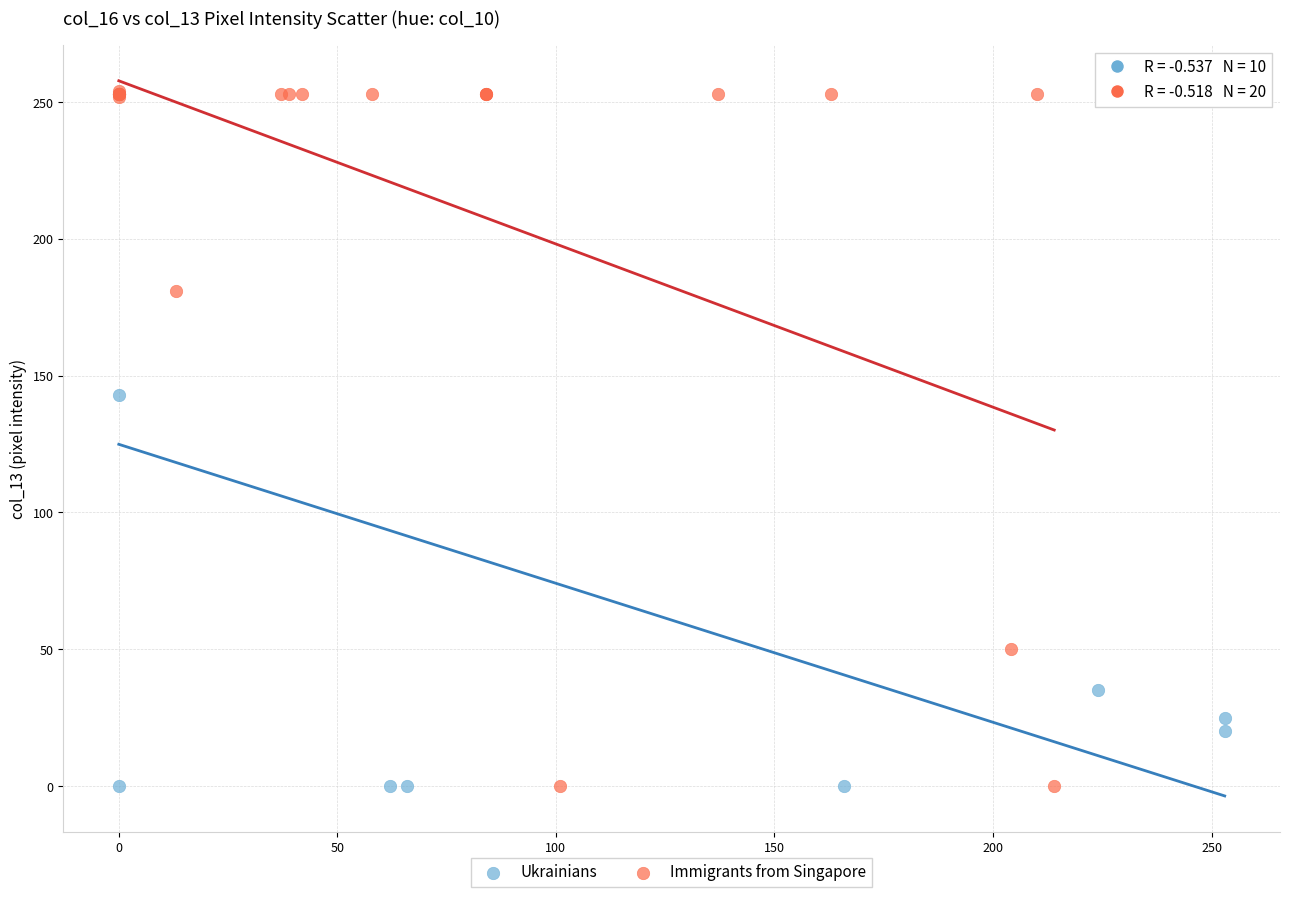

What are all the series names shown in the legend?

Ukrainians, Immigrants from Singapore